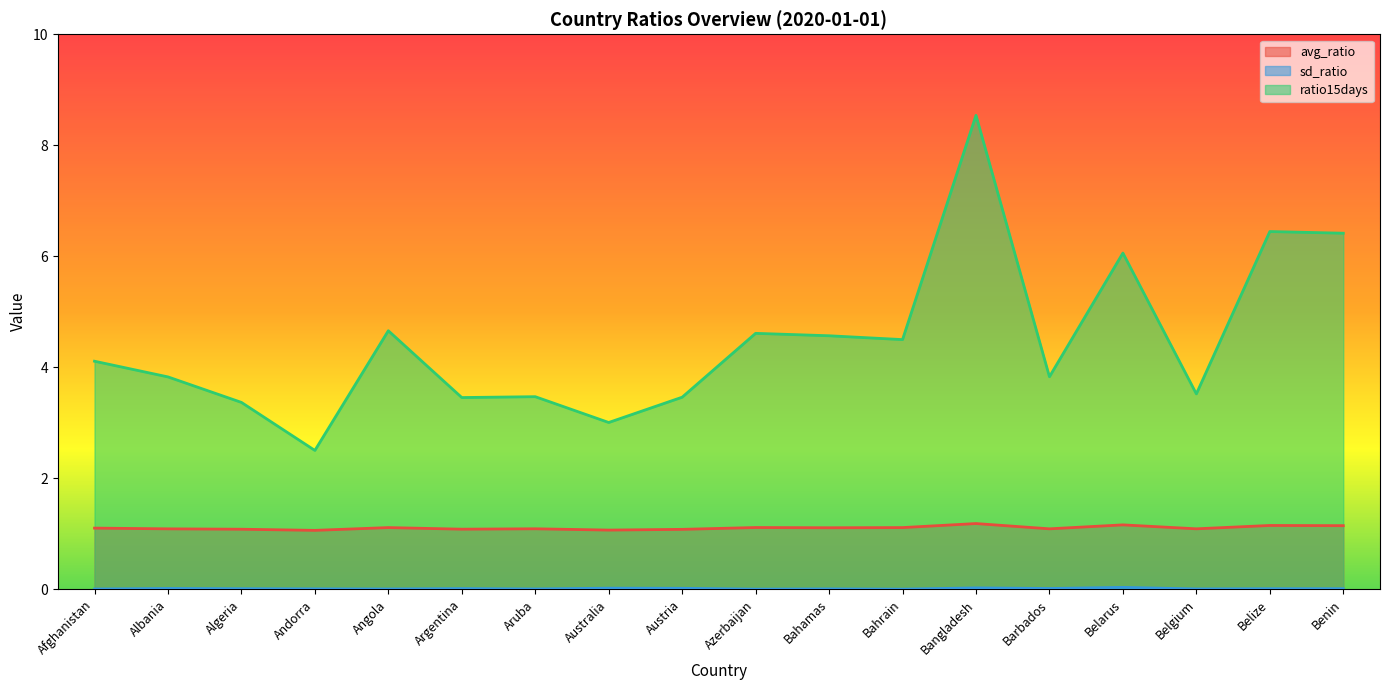

At which category is the sum across all series the highest?

Bangladesh